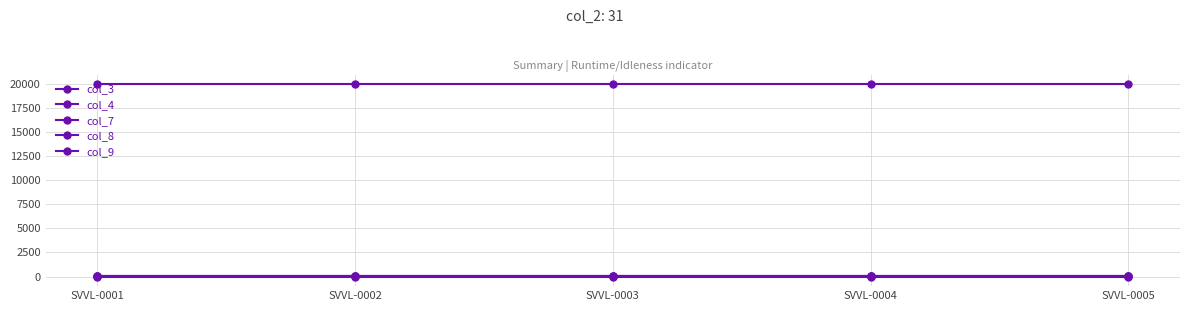

Reading right to left, what are all the values shown in this chart?

col_3: 20000	20000	20000	20000	20000
col_4: 15	15	15	15	15
col_7: 35	35	35	35	35
col_8: 10	10	10	10	10
col_9: 0	0	0	0	0